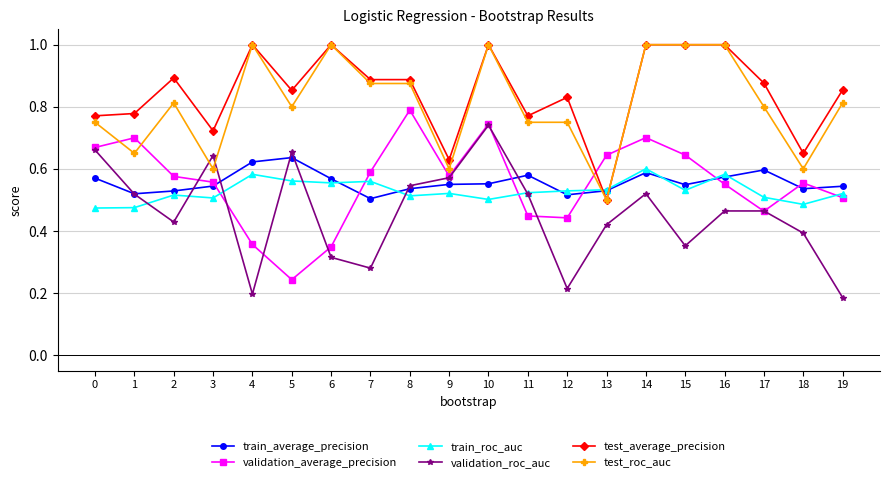

The train_average_precision series shows 0.8 at 9. True or false?

False